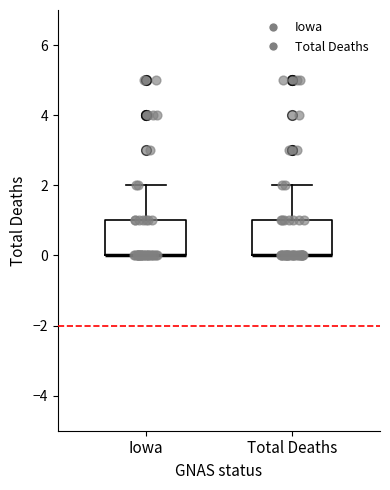

Where does the upper whisker of the box for Iowa end on the y-axis? The values are not printed on the chart, so give them approximately, as read against the axis.

2